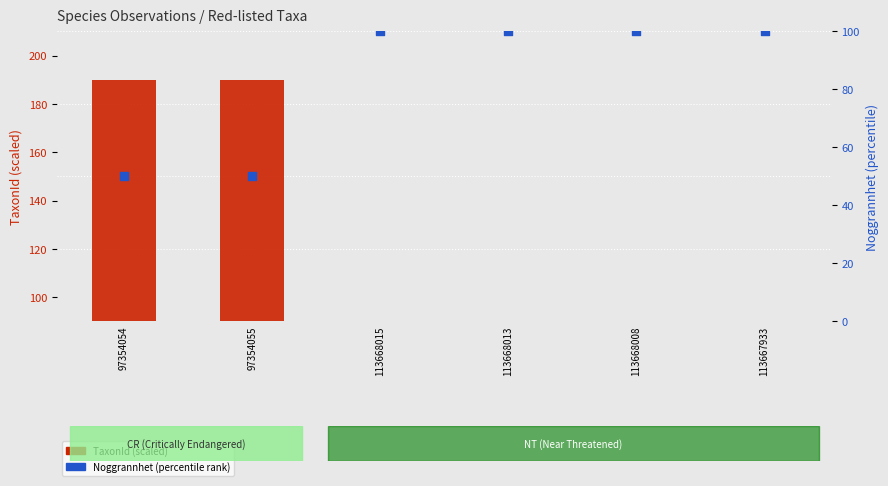

What are all the series names shown in the legend?

TaxonId (scaled), Noggrannhet (percentile)